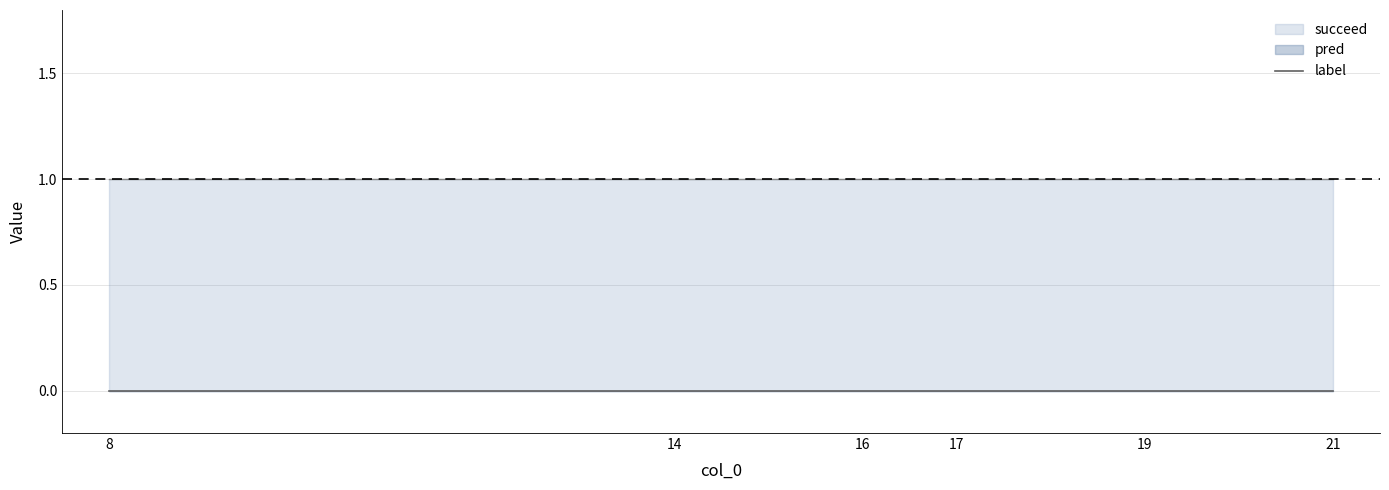

Which series has the largest range (max minus min)?

label